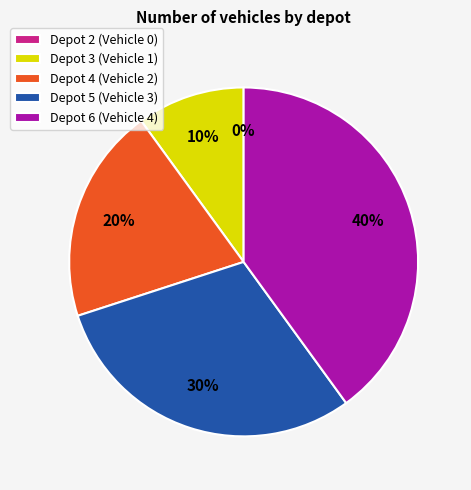

Combined, do Depot 2 and Depot 6 account for over 50%?

No